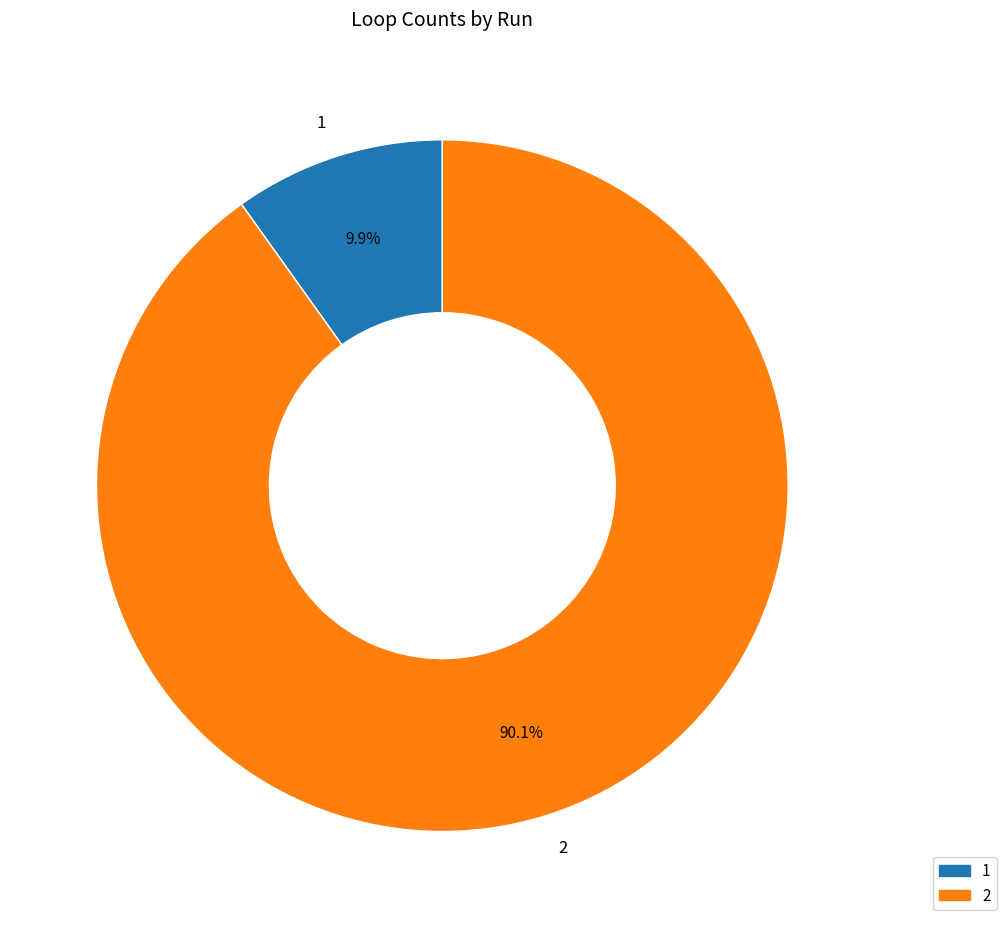

Is 2 the majority of the pie?

Yes